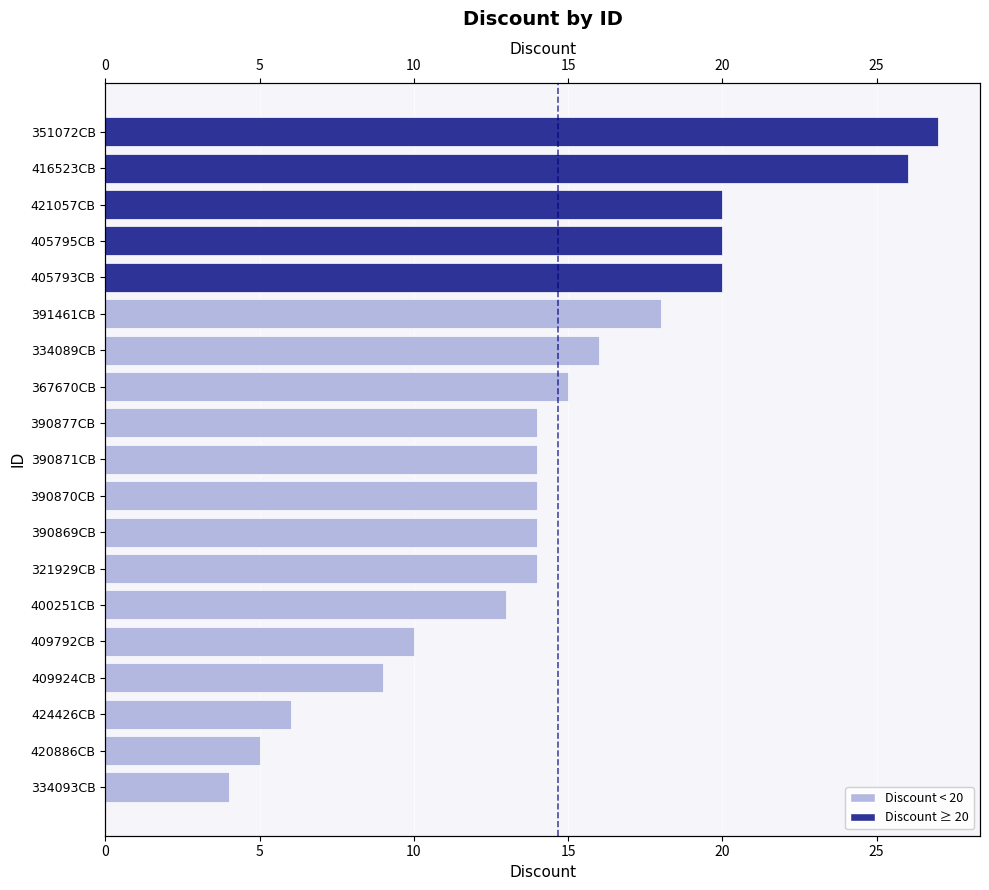

Approximately how many times larger is the value at 420886CB compared to 321929CB?

0.4